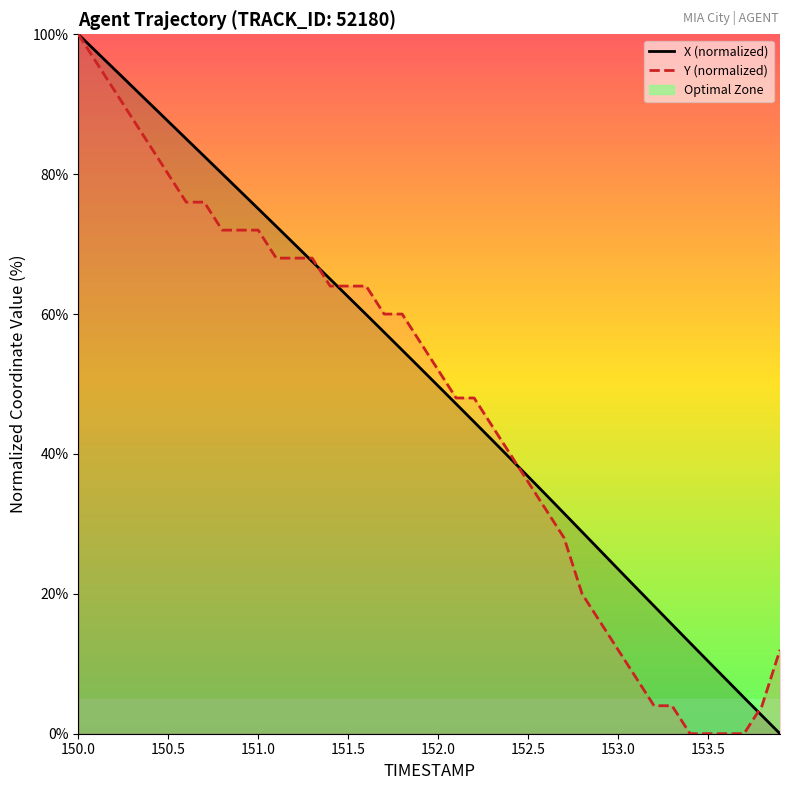

How many data points in Y (normalized) are less than 55?

20